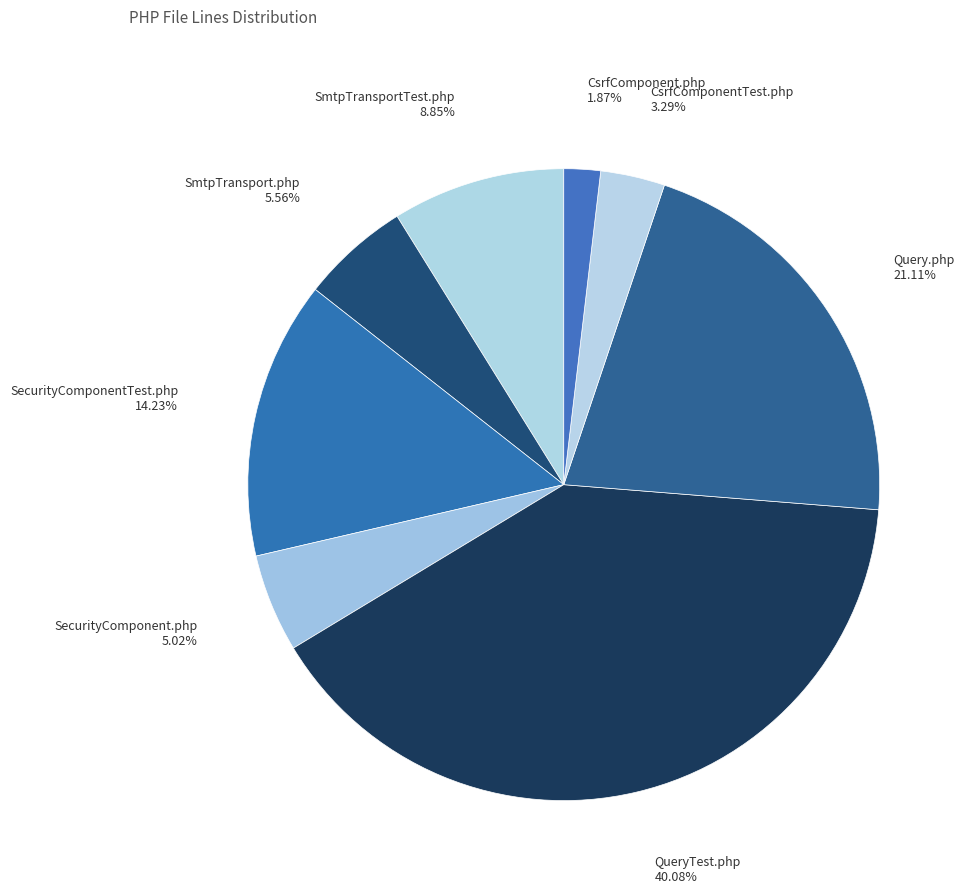

To the nearest percent, what portion does SmtpTransportTest.php represent?

9%